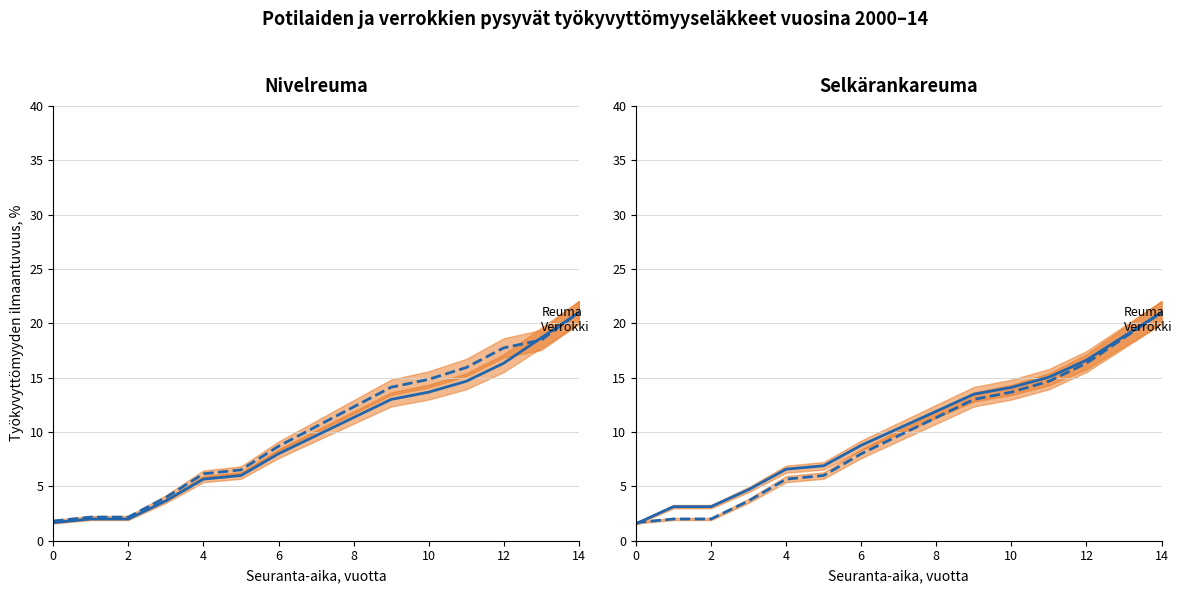

Which series has the largest total across all categories?

Reuma